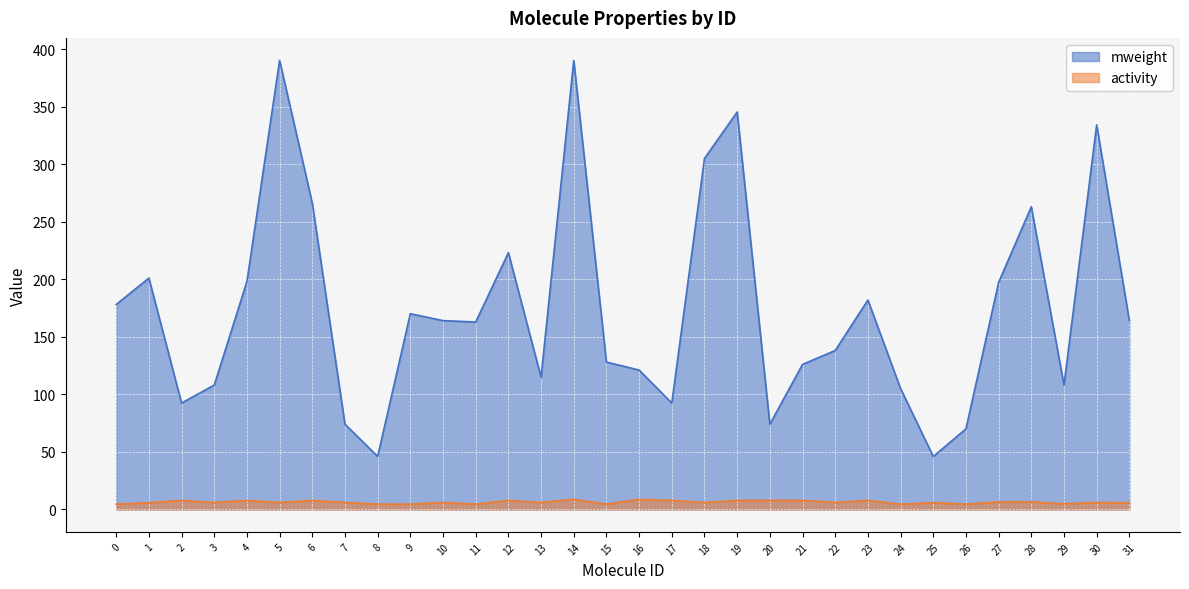

True or false: activity and mweight intersect in this chart.

False